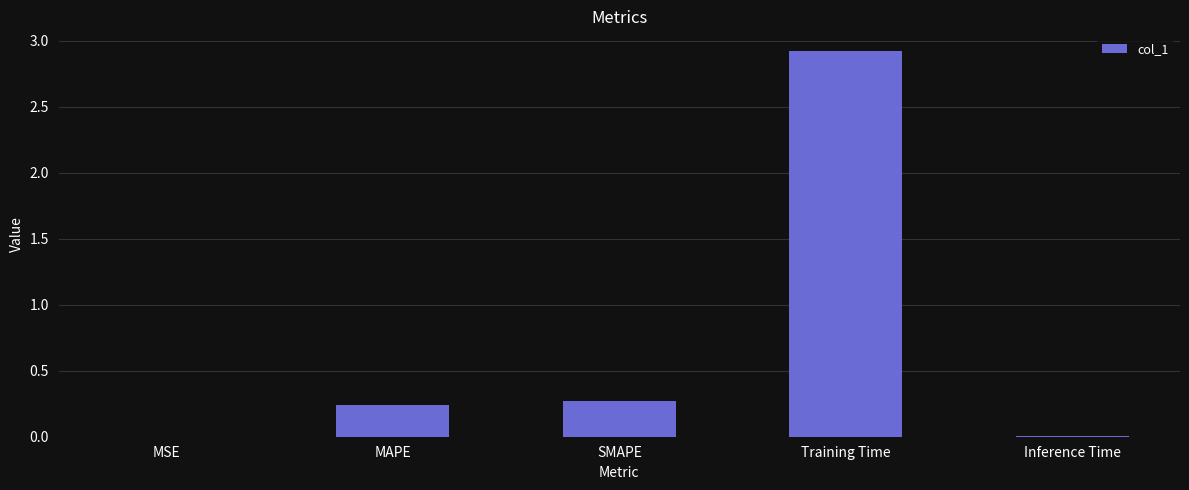

What is the maximum value shown in the chart?

2.9